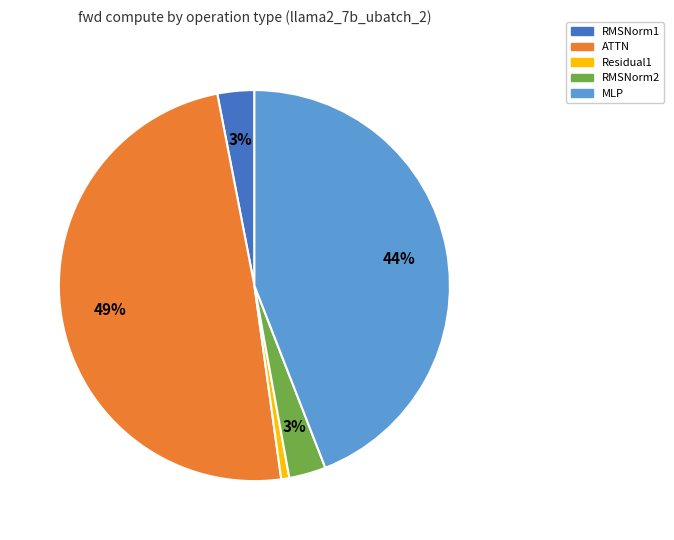

To the nearest percent, what is the average slice percentage?

20%